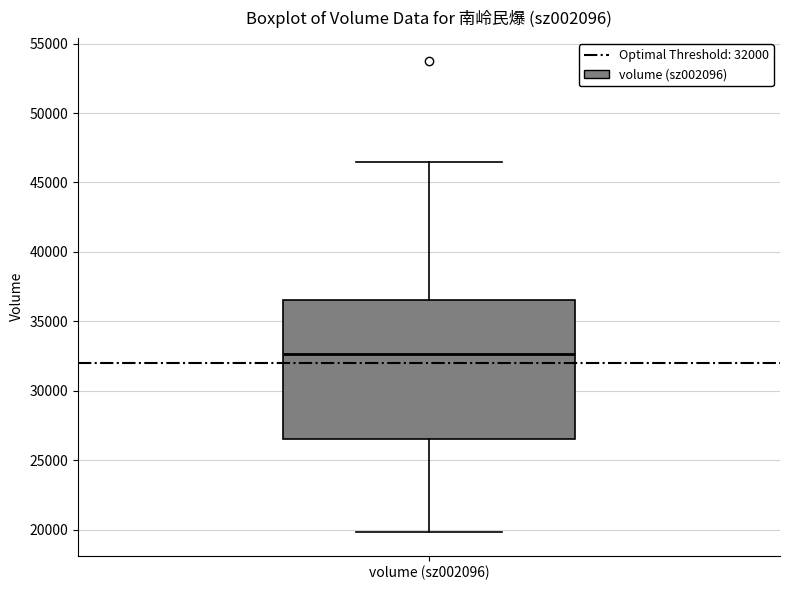

Where is the upper edge of the box for volume (sz002096) on the y-axis? The values are not printed on the chart, so give them approximately, as read against the axis.

36500